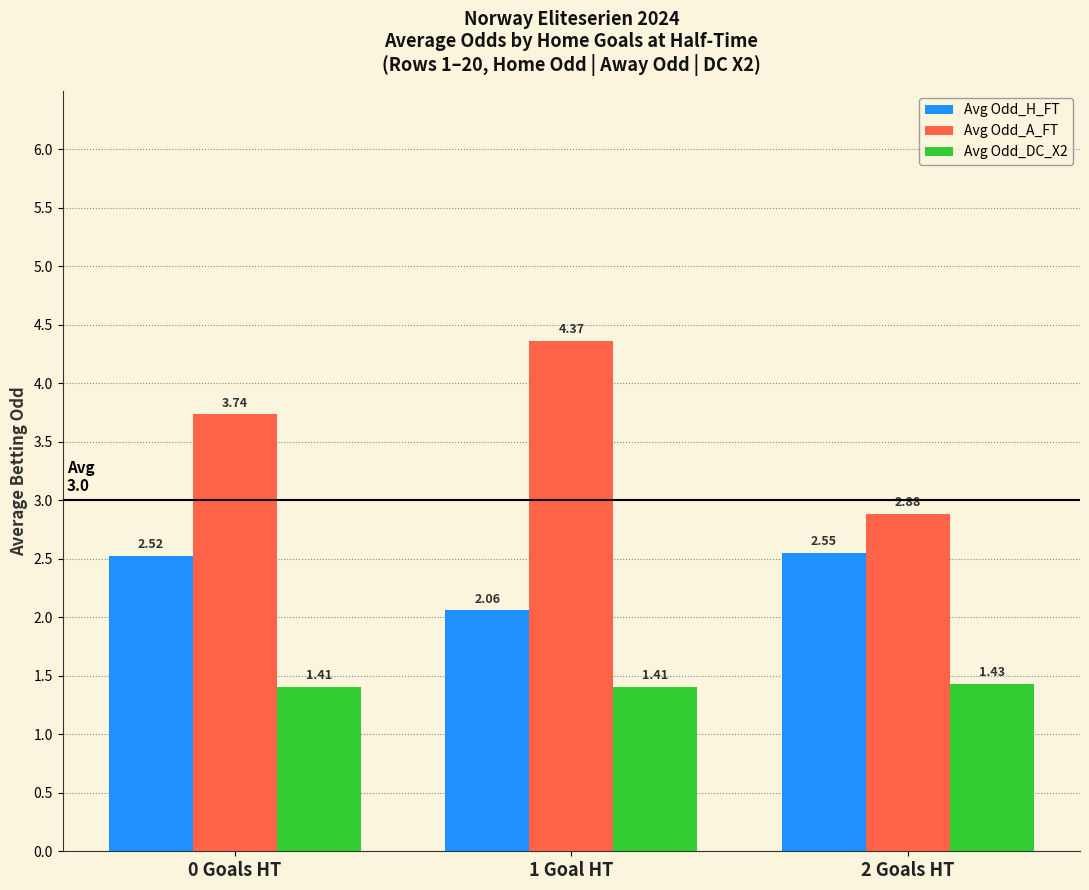

At which category is the sum across all series the highest?

1 Goal HT